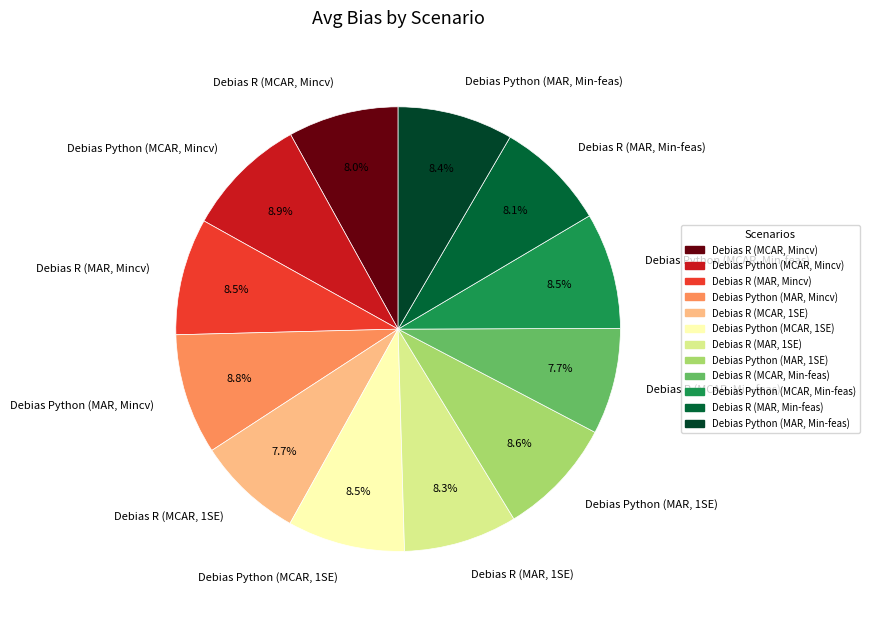

Is it true that Debias R (MAR, 1SE) is 8% of the pie?

True